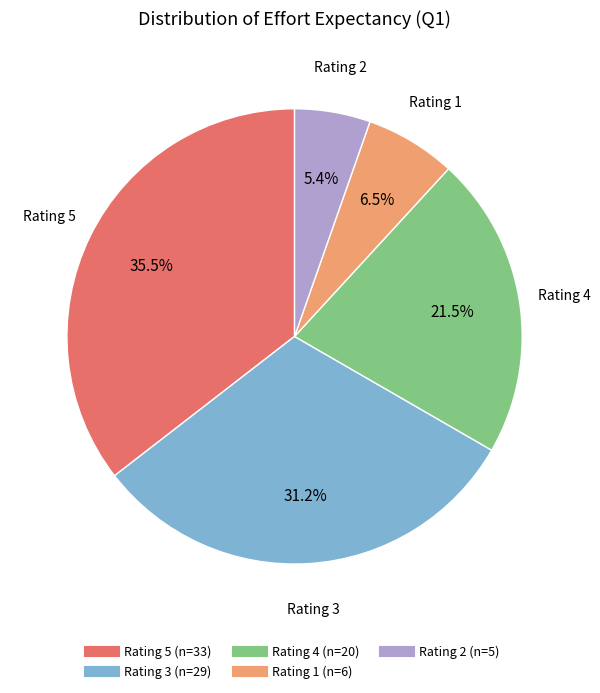

Is there any slice that represents more than half of the pie?

No